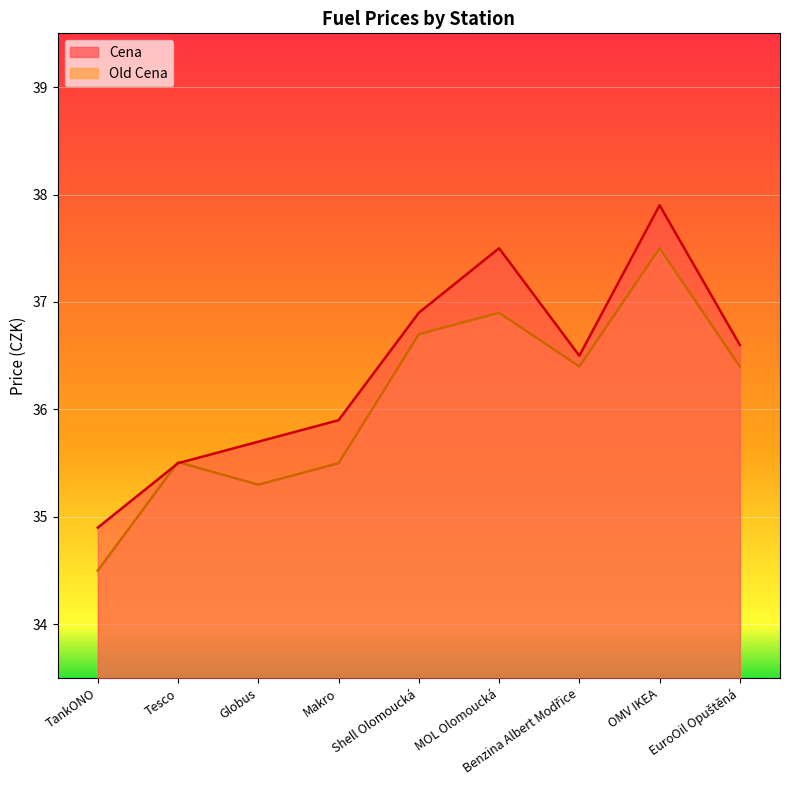

At which label does Cena reach its peak?

OMV IKEA